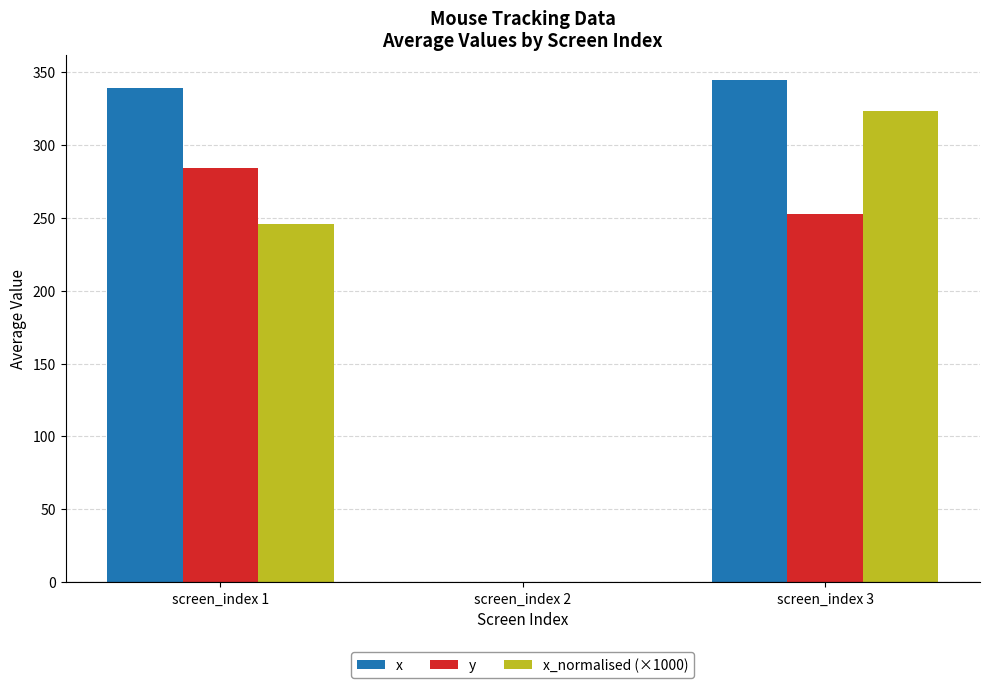

Reading right to left, list all the values displayed in this chart.

x: 344.7	0.0	339.3
y: 252.8	0.0	284.5
x_normalised (×1000): 323.0	0.0	246.0